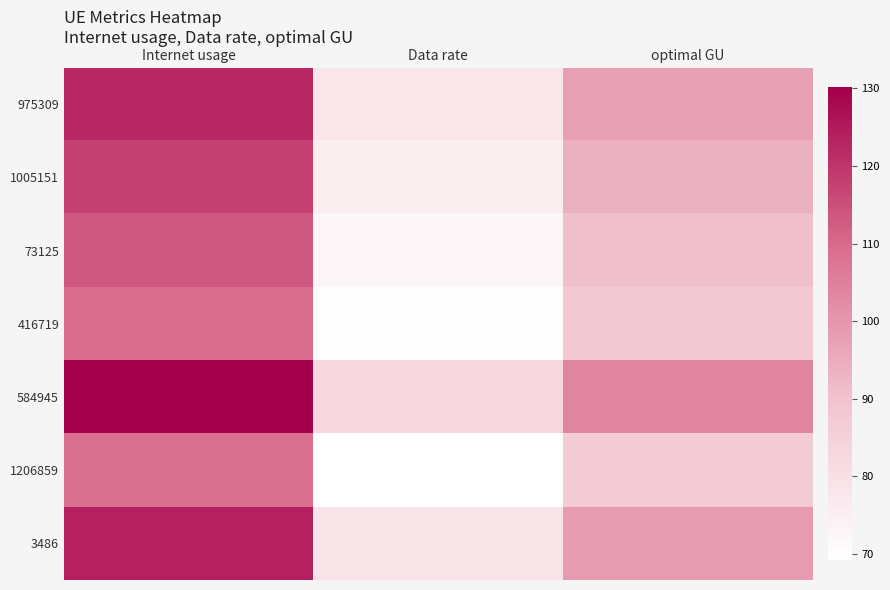

Which series changed the most between Internet usage and optimal GU?

584945